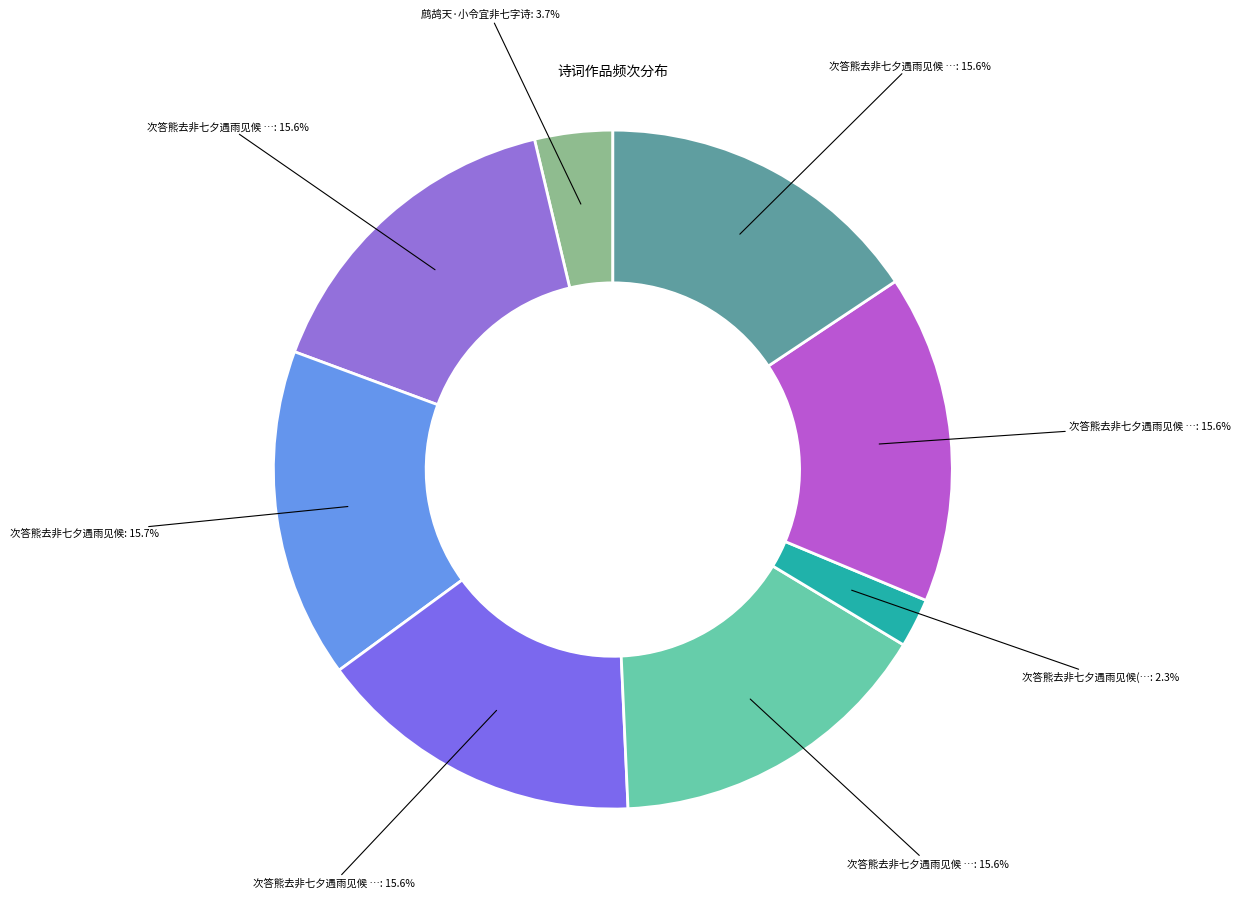

How many segments does this pie chart have?

8